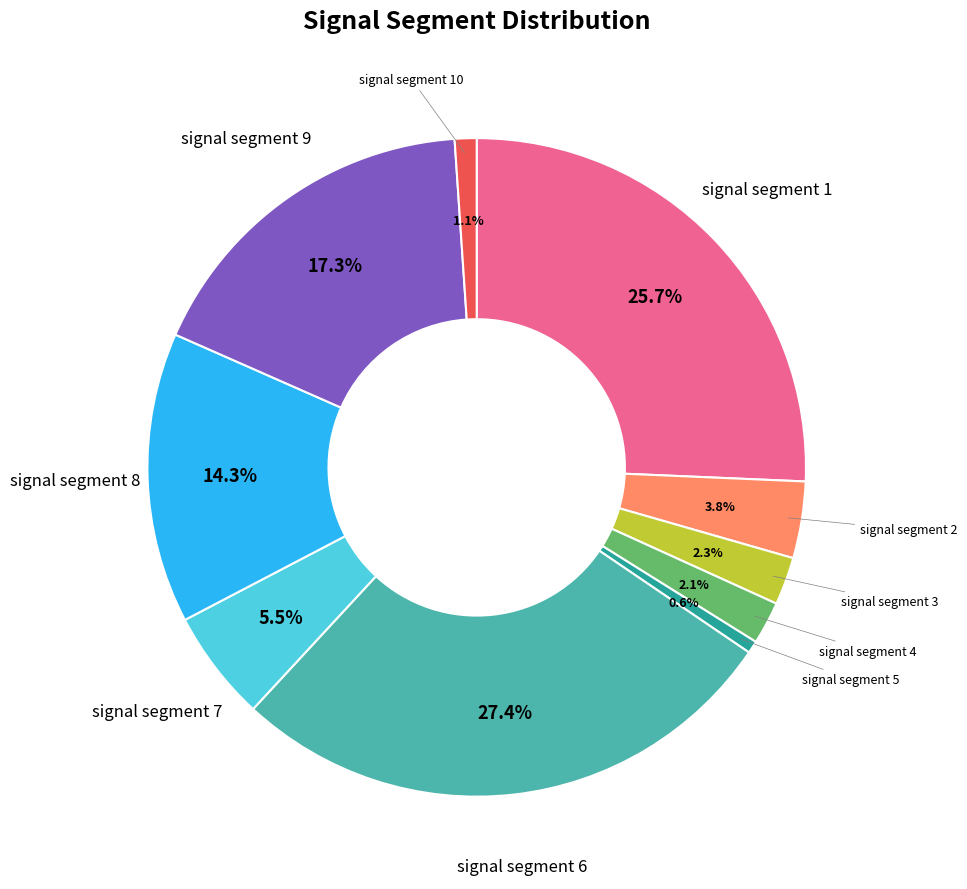

Which slice is the largest?

signal segment 6